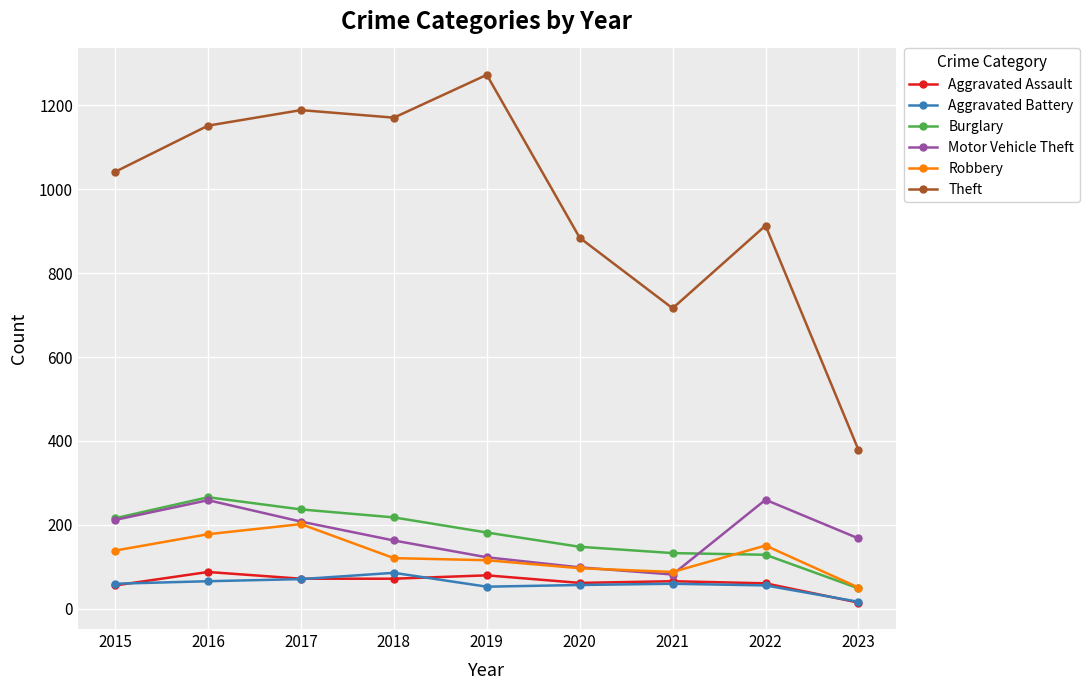

What is the value of the Theft point at the 1st from the left?

1041